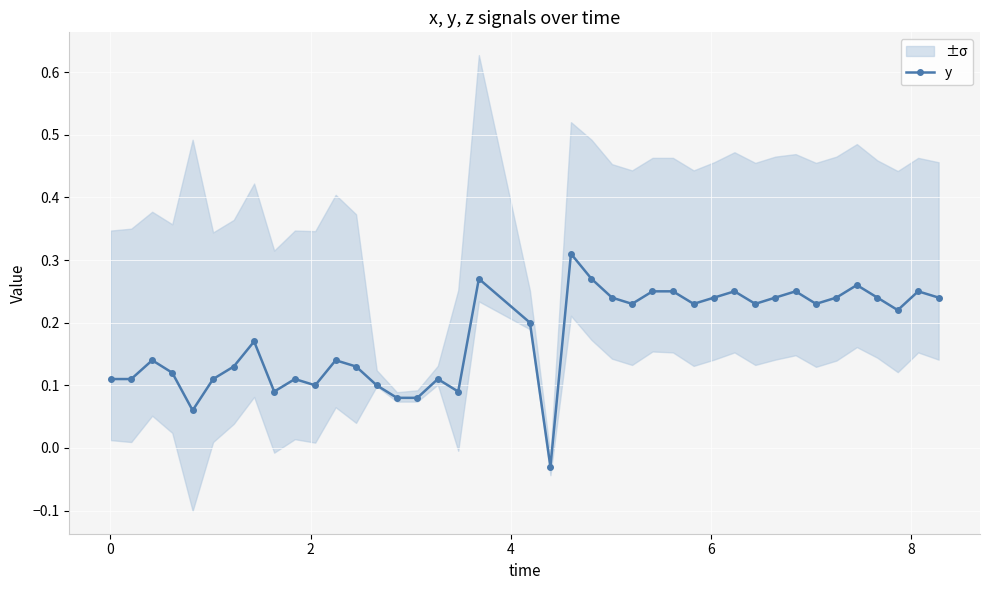

Is it true that the value at 6 is 0.0?

False